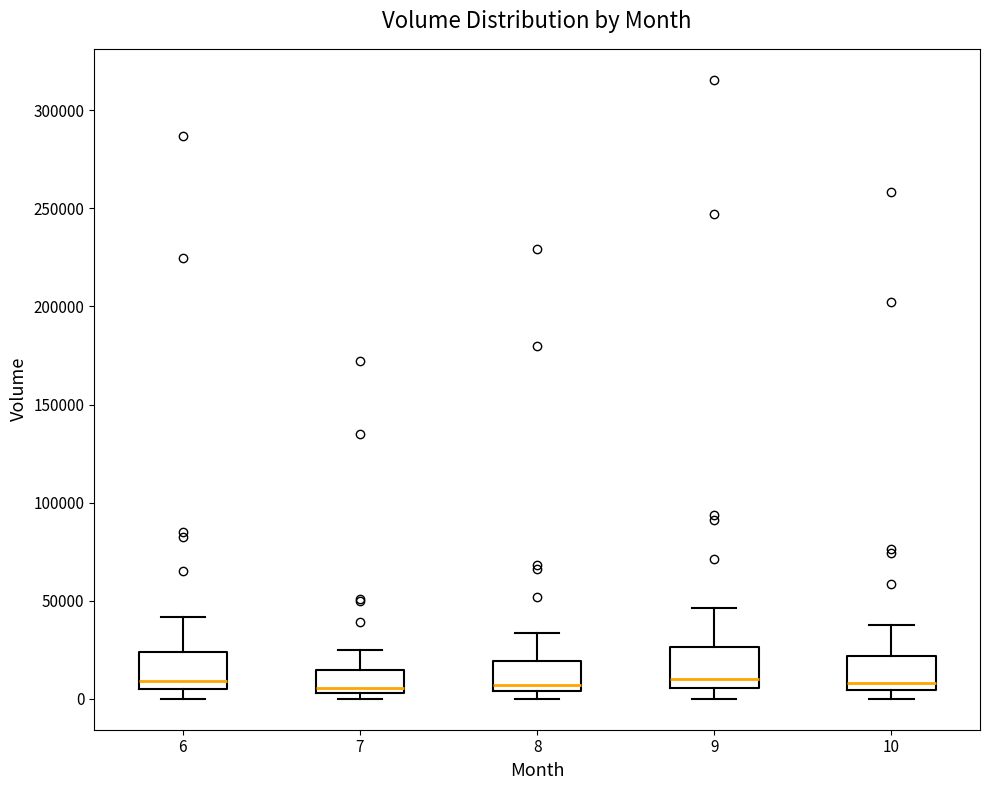

Reading left to right, read every box against the y-axis: the position of its median line, the range the box covers, and the ends of its whiskers. The values are not printed on the chart, so give them approximately, as read against the axis.

6: median 10000, box 5000 to 25000, whiskers 0 to 40000
7: median 5000 (just above the box's lower edge), box 5000 to 15000, whiskers 0 to 25000
8: median 5000 (just above the box's lower edge), box 5000 to 20000, whiskers 0 to 35000
9: median 10000, box 5000 to 25000, whiskers 0 to 45000
10: median 10000, box 5000 to 20000, whiskers 0 to 40000